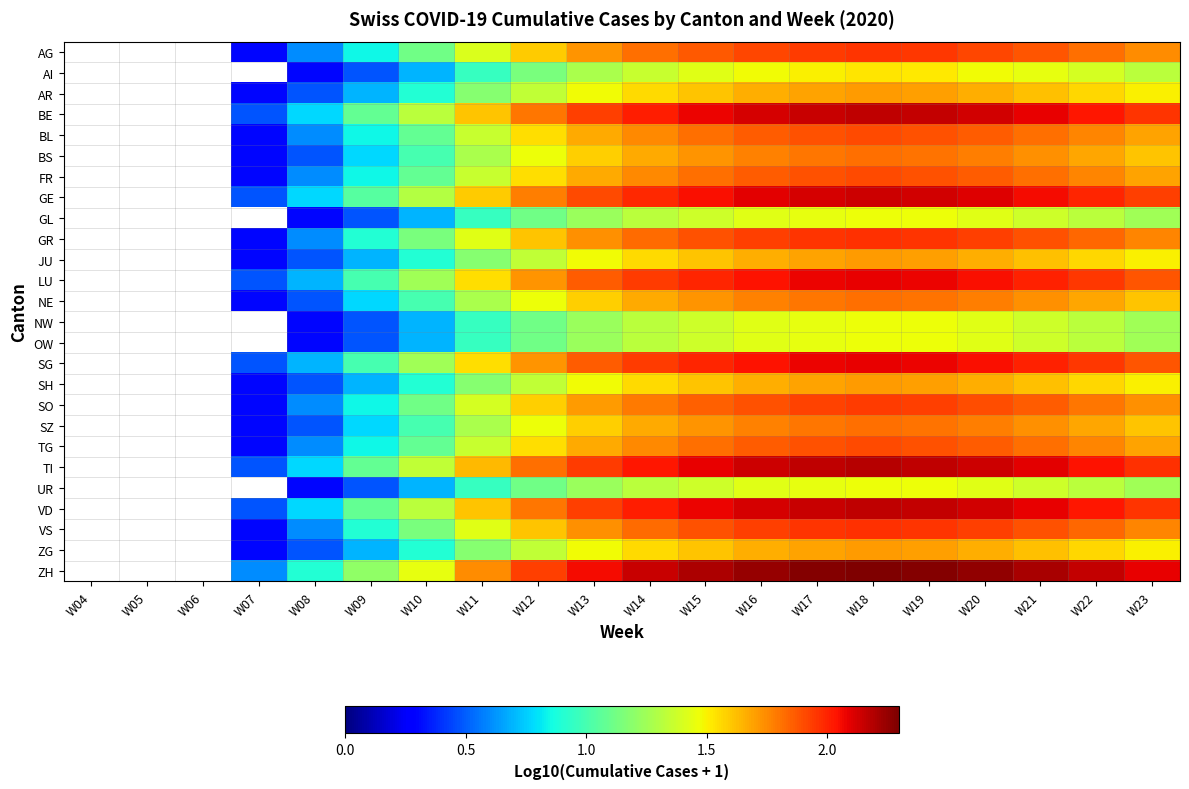

Reading left to right, transcribe all the data shown in this chart.

AG: W04=0.0	W05=0.0	W06=0.0	W07=0.3	W08=0.6	W09=0.8	W10=1.1	W11=1.4	W12=1.6	W13=1.7	W14=1.8	W15=1.9	W16=1.9	W17=1.9	W18=2.0	W19=1.9	W20=1.9	W21=1.9	W22=1.8	W23=1.7
AI: W04=0.0	W05=0.0	W06=0.0	W07=0.0	W08=0.3	W09=0.5	W10=0.7	W11=1.0	W12=1.1	W13=1.3	W14=1.4	W15=1.4	W16=1.5	W17=1.5	W18=1.5	W19=1.5	W20=1.5	W21=1.4	W22=1.4	W23=1.3
AR: W04=0.0	W05=0.0	W06=0.0	W07=0.3	W08=0.5	W09=0.7	W10=0.9	W11=1.2	W12=1.3	W13=1.5	W14=1.6	W15=1.6	W16=1.7	W17=1.7	W18=1.7	W19=1.7	W20=1.7	W21=1.6	W22=1.6	W23=1.5
BE: W04=0.0	W05=0.0	W06=0.0	W07=0.5	W08=0.8	W09=1.1	W10=1.3	W11=1.6	W12=1.8	W13=1.9	W14=2.0	W15=2.1	W16=2.1	W17=2.1	W18=2.2	W19=2.2	W20=2.1	W21=2.1	W22=2.0	W23=2.0
BL: W04=0.0	W05=0.0	W06=0.0	W07=0.3	W08=0.6	W09=0.8	W10=1.1	W11=1.4	W12=1.5	W13=1.7	W14=1.8	W15=1.8	W16=1.9	W17=1.9	W18=1.9	W19=1.9	W20=1.9	W21=1.8	W22=1.8	W23=1.7
BS: W04=0.0	W05=0.0	W06=0.0	W07=0.3	W08=0.5	W09=0.8	W10=1.0	W11=1.3	W12=1.5	W13=1.6	W14=1.7	W15=1.7	W16=1.8	W17=1.8	W18=1.8	W19=1.8	W20=1.8	W21=1.7	W22=1.7	W23=1.6
FR: W04=0.0	W05=0.0	W06=0.0	W07=0.3	W08=0.6	W09=0.8	W10=1.1	W11=1.4	W12=1.5	W13=1.7	W14=1.8	W15=1.8	W16=1.9	W17=1.9	W18=1.9	W19=1.9	W20=1.9	W21=1.8	W22=1.8	W23=1.7
GE: W04=0.0	W05=0.0	W06=0.0	W07=0.5	W08=0.8	W09=1.0	W10=1.3	W11=1.6	W12=1.8	W13=1.9	W14=2.0	W15=2.0	W16=2.1	W17=2.1	W18=2.1	W19=2.1	W20=2.1	W21=2.1	W22=2.0	W23=1.9
GL: W04=0.0	W05=0.0	W06=0.0	W07=0.0	W08=0.3	W09=0.5	W10=0.7	W11=1.0	W12=1.1	W13=1.2	W14=1.3	W15=1.4	W16=1.4	W17=1.4	W18=1.5	W19=1.5	W20=1.4	W21=1.4	W22=1.3	W23=1.3
GR: W04=0.0	W05=0.0	W06=0.0	W07=0.3	W08=0.6	W09=0.9	W10=1.1	W11=1.4	W12=1.6	W13=1.7	W14=1.8	W15=1.9	W16=1.9	W17=2.0	W18=2.0	W19=2.0	W20=1.9	W21=1.9	W22=1.8	W23=1.8
JU: W04=0.0	W05=0.0	W06=0.0	W07=0.3	W08=0.5	W09=0.7	W10=0.9	W11=1.2	W12=1.3	W13=1.5	W14=1.6	W15=1.6	W16=1.7	W17=1.7	W18=1.7	W19=1.7	W20=1.7	W21=1.6	W22=1.6	W23=1.5
LU: W04=0.0	W05=0.0	W06=0.0	W07=0.5	W08=0.7	W09=1.0	W10=1.3	W11=1.5	W12=1.7	W13=1.9	W14=1.9	W15=2.0	W16=2.0	W17=2.1	W18=2.1	W19=2.1	W20=2.1	W21=2.0	W22=1.9	W23=1.9
NE: W04=0.0	W05=0.0	W06=0.0	W07=0.3	W08=0.5	W09=0.8	W10=1.0	W11=1.3	W12=1.5	W13=1.6	W14=1.7	W15=1.7	W16=1.8	W17=1.8	W18=1.8	W19=1.8	W20=1.8	W21=1.7	W22=1.7	W23=1.6
NW: W04=0.0	W05=0.0	W06=0.0	W07=0.0	W08=0.3	W09=0.5	W10=0.7	W11=1.0	W12=1.1	W13=1.2	W14=1.3	W15=1.4	W16=1.4	W17=1.4	W18=1.5	W19=1.5	W20=1.4	W21=1.4	W22=1.3	W23=1.3
OW: W04=0.0	W05=0.0	W06=0.0	W07=0.0	W08=0.3	W09=0.5	W10=0.7	W11=1.0	W12=1.1	W13=1.2	W14=1.3	W15=1.4	W16=1.4	W17=1.4	W18=1.5	W19=1.5	W20=1.4	W21=1.4	W22=1.3	W23=1.3
SG: W04=0.0	W05=0.0	W06=0.0	W07=0.5	W08=0.7	W09=1.0	W10=1.3	W11=1.5	W12=1.7	W13=1.9	W14=1.9	W15=2.0	W16=2.0	W17=2.1	W18=2.1	W19=2.1	W20=2.1	W21=2.0	W22=1.9	W23=1.9
SH: W04=0.0	W05=0.0	W06=0.0	W07=0.3	W08=0.5	W09=0.7	W10=0.9	W11=1.2	W12=1.3	W13=1.5	W14=1.6	W15=1.6	W16=1.7	W17=1.7	W18=1.7	W19=1.7	W20=1.7	W21=1.6	W22=1.6	W23=1.5
SO: W04=0.0	W05=0.0	W06=0.0	W07=0.3	W08=0.6	W09=0.8	W10=1.1	W11=1.4	W12=1.6	W13=1.7	W14=1.8	W15=1.9	W16=1.9	W17=1.9	W18=1.9	W19=1.9	W20=1.9	W21=1.9	W22=1.8	W23=1.7
SZ: W04=0.0	W05=0.0	W06=0.0	W07=0.3	W08=0.5	W09=0.8	W10=1.0	W11=1.3	W12=1.5	W13=1.6	W14=1.7	W15=1.7	W16=1.8	W17=1.8	W18=1.8	W19=1.8	W20=1.8	W21=1.7	W22=1.7	W23=1.6
TG: W04=0.0	W05=0.0	W06=0.0	W07=0.3	W08=0.6	W09=0.8	W10=1.1	W11=1.4	W12=1.5	W13=1.7	W14=1.8	W15=1.8	W16=1.9	W17=1.9	W18=1.9	W19=1.9	W20=1.9	W21=1.8	W22=1.8	W23=1.7
TI: W04=0.0	W05=0.0	W06=0.0	W07=0.5	W08=0.8	W09=1.1	W10=1.3	W11=1.6	W12=1.8	W13=1.9	W14=2.0	W15=2.1	W16=2.1	W17=2.2	W18=2.2	W19=2.2	W20=2.1	W21=2.1	W22=2.0	W23=2.0
UR: W04=0.0	W05=0.0	W06=0.0	W07=0.0	W08=0.3	W09=0.5	W10=0.7	W11=1.0	W12=1.1	W13=1.2	W14=1.3	W15=1.4	W16=1.4	W17=1.4	W18=1.5	W19=1.5	W20=1.4	W21=1.4	W22=1.3	W23=1.3
VD: W04=0.0	W05=0.0	W06=0.0	W07=0.5	W08=0.8	W09=1.1	W10=1.3	W11=1.6	W12=1.8	W13=1.9	W14=2.0	W15=2.1	W16=2.1	W17=2.1	W18=2.2	W19=2.2	W20=2.1	W21=2.1	W22=2.0	W23=2.0
VS: W04=0.0	W05=0.0	W06=0.0	W07=0.3	W08=0.6	W09=0.9	W10=1.1	W11=1.4	W12=1.6	W13=1.7	W14=1.8	W15=1.9	W16=1.9	W17=2.0	W18=2.0	W19=2.0	W20=1.9	W21=1.9	W22=1.8	W23=1.8
ZG: W04=0.0	W05=0.0	W06=0.0	W07=0.3	W08=0.5	W09=0.7	W10=0.9	W11=1.2	W12=1.3	W13=1.5	W14=1.6	W15=1.6	W16=1.7	W17=1.7	W18=1.7	W19=1.7	W20=1.7	W21=1.6	W22=1.6	W23=1.5
ZH: W04=0.0	W05=0.0	W06=0.0	W07=0.6	W08=0.9	W09=1.2	W10=1.4	W11=1.7	W12=1.9	W13=2.1	W14=2.1	W15=2.2	W16=2.3	W17=2.3	W18=2.3	W19=2.3	W20=2.3	W21=2.2	W22=2.2	W23=2.1